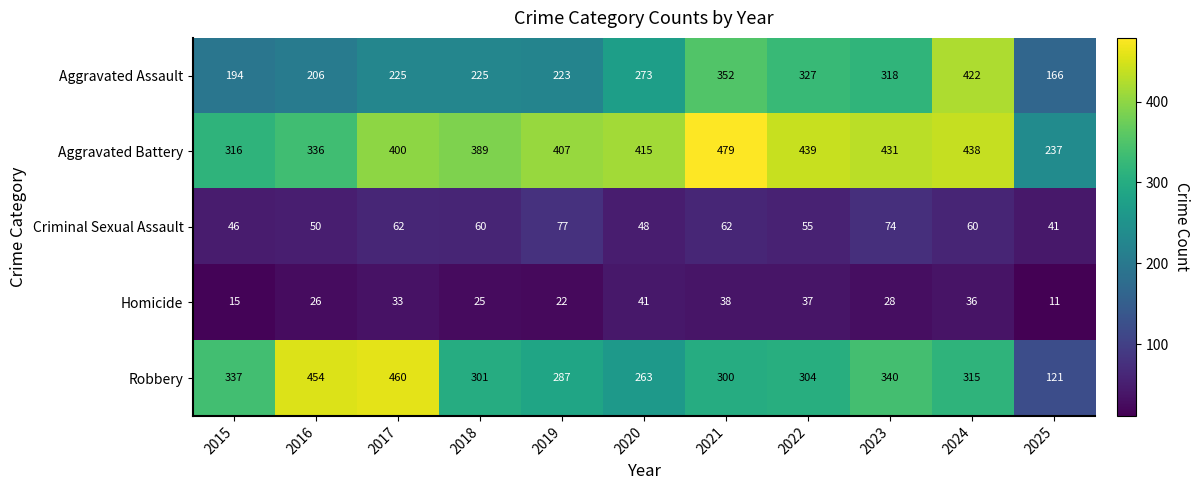

The Aggravated Battery series shows 689 at 2022. True or false?

False